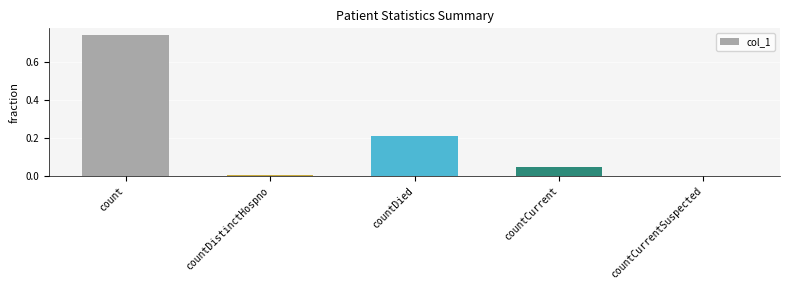

At which category does the chart reach its peak across all series?

count